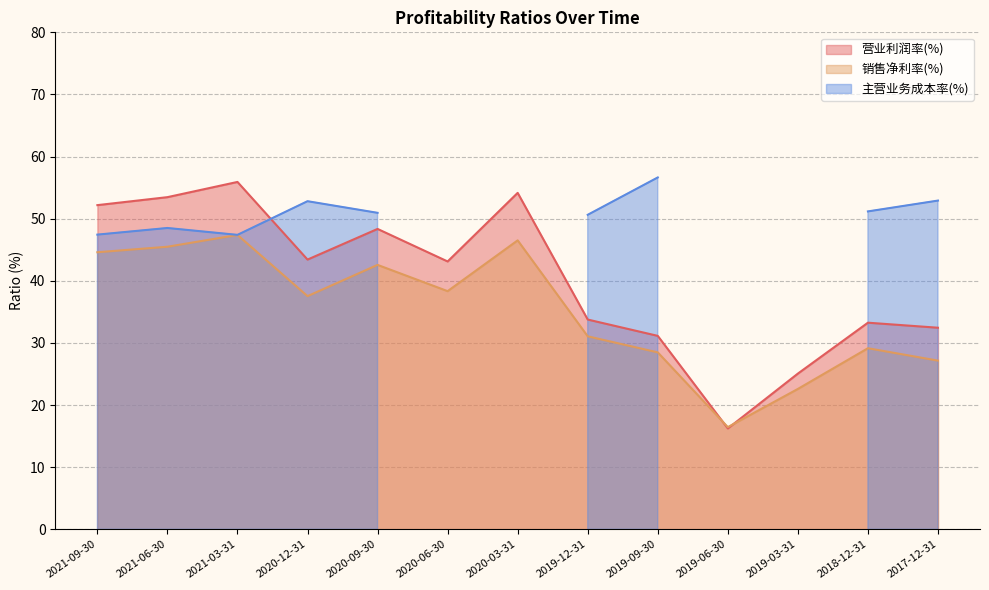

Which series has the widest spread of values?

营业利润率(%)